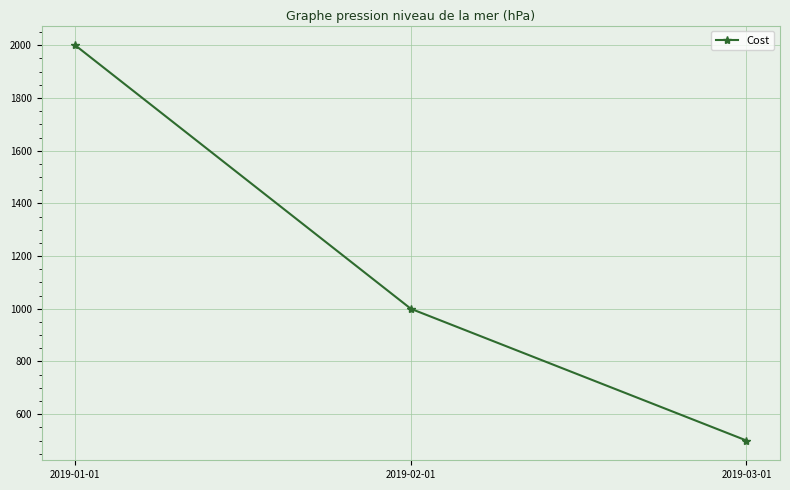

At which label is the value closest to 1250?

2019-02-01